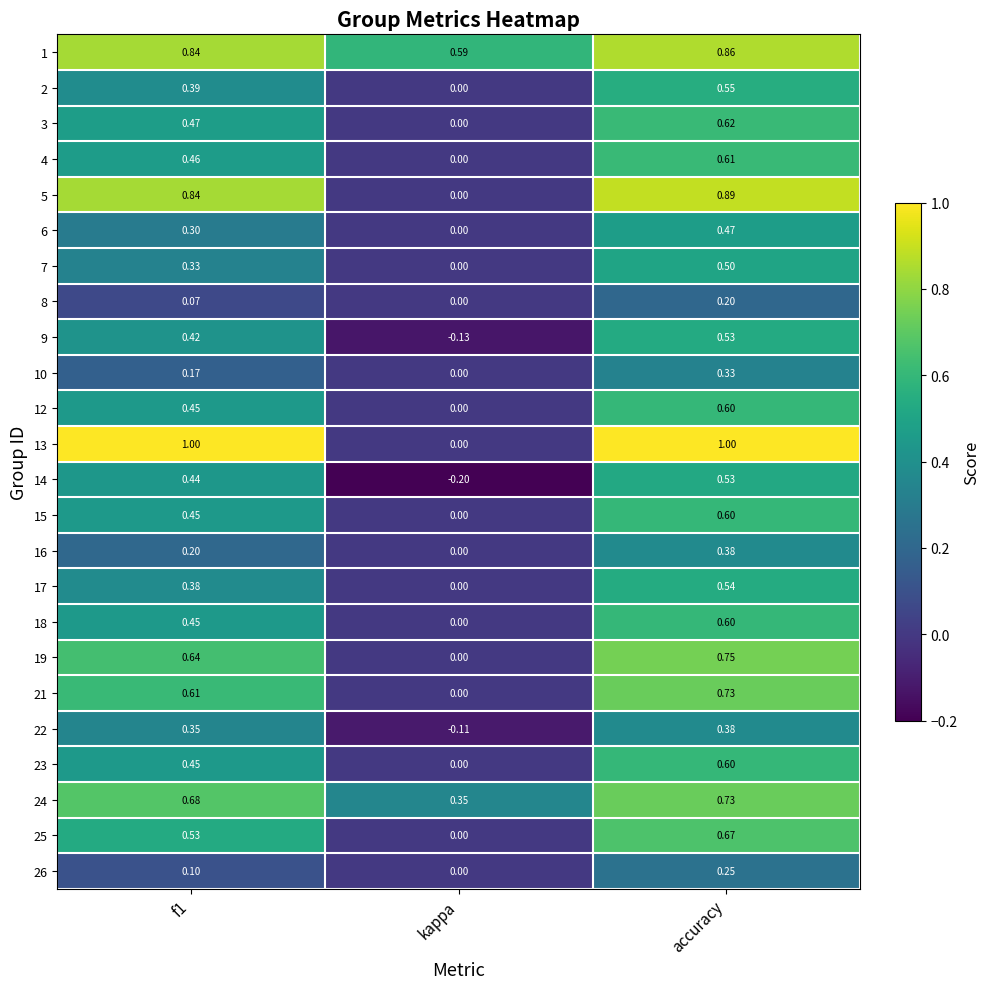

Is the value of 14 at kappa greater than the value of 9 at f1?

No